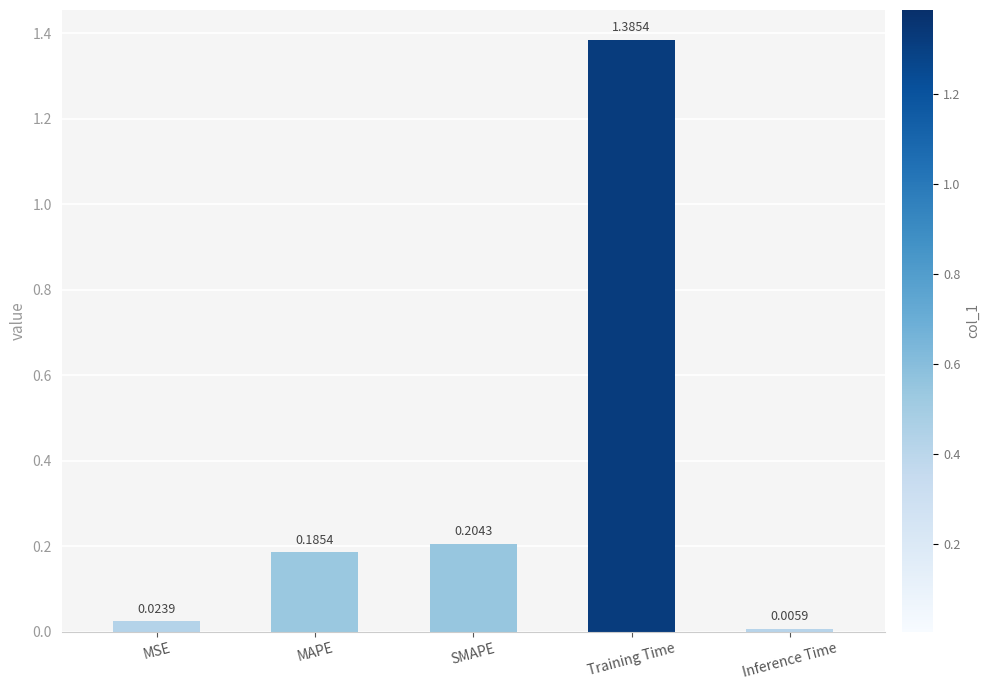

Which category has the lowest value across all series?

Inference Time